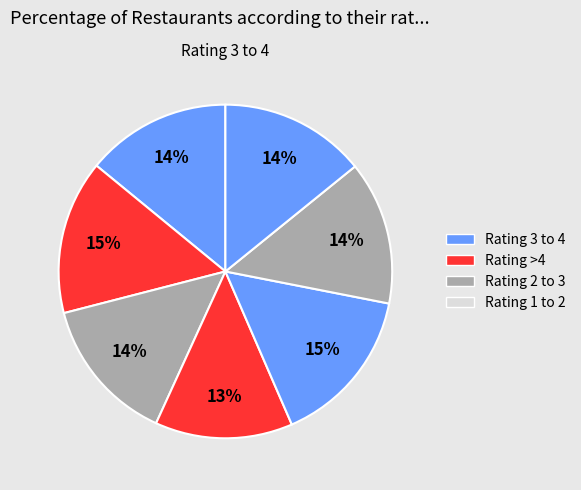

Is there any slice that represents more than half of the pie?

No